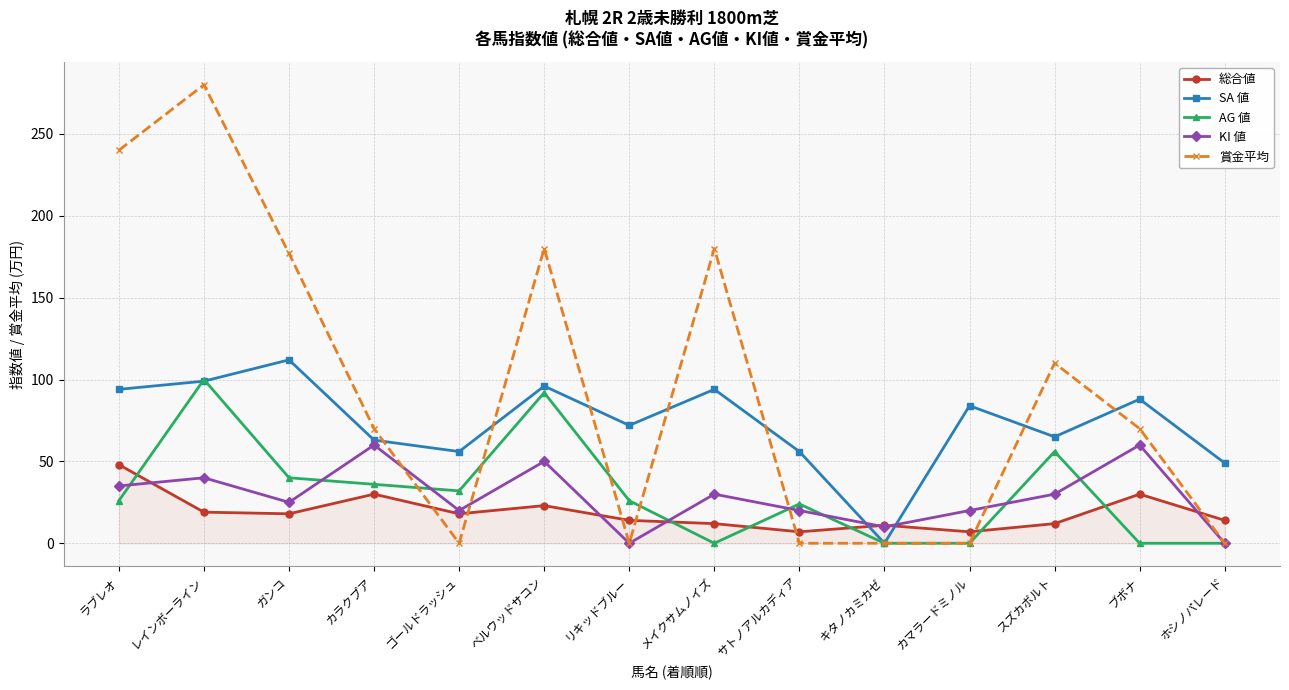

Where do KI 値 and AG 値 first cross each other?

ラブレオ and レインボーライン